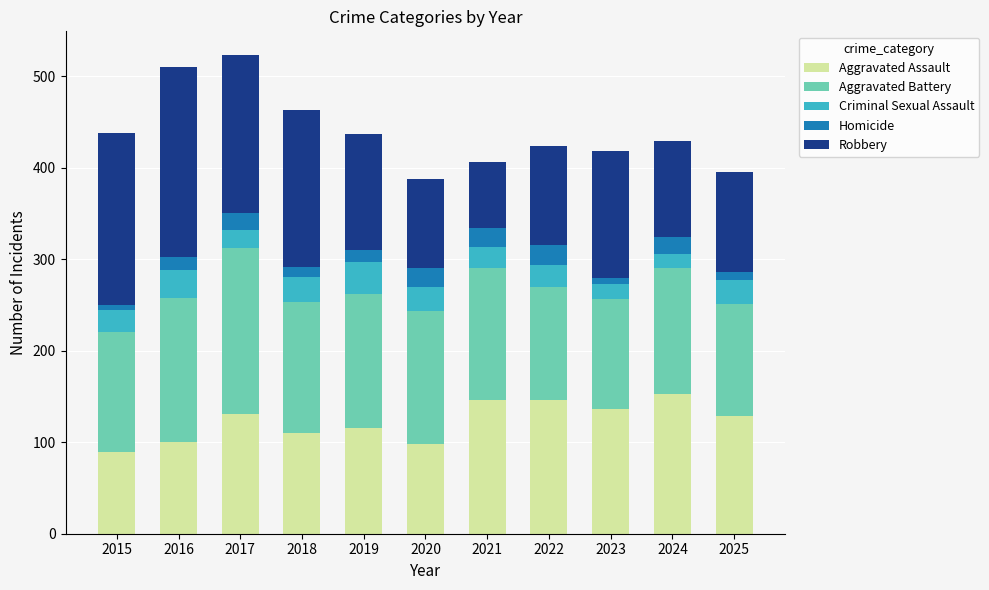

What is the total value across all series at 2016?

510